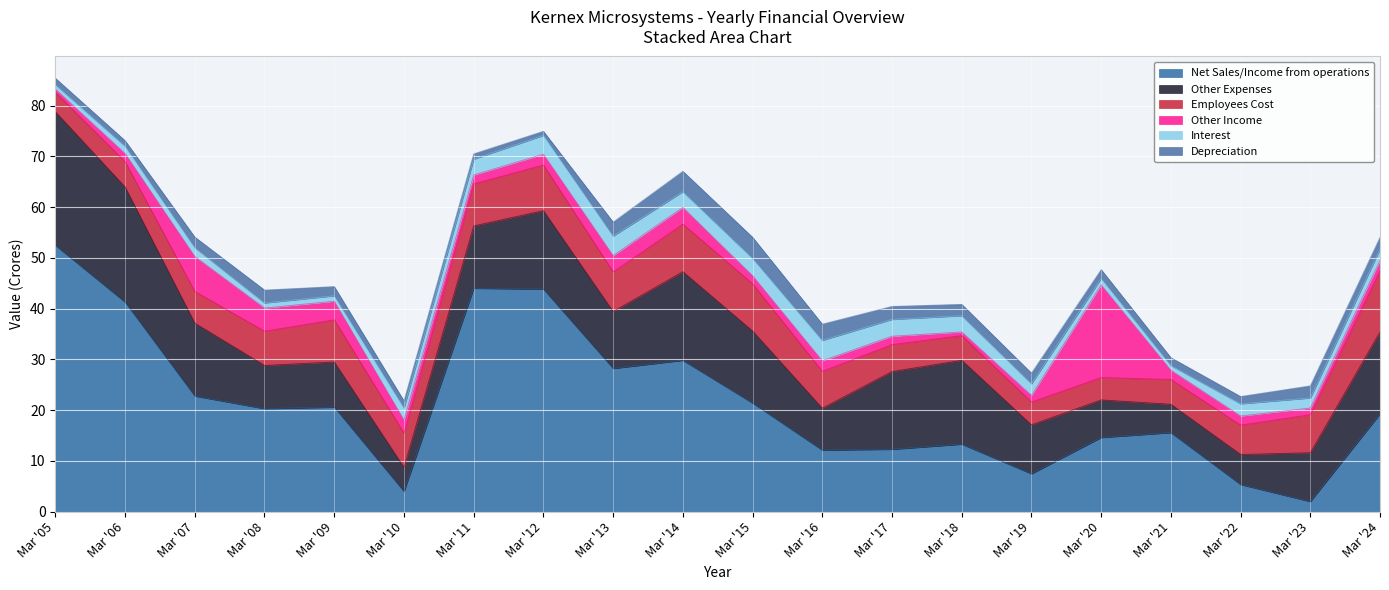

What is the total value across all series at Mar '24?

54.1